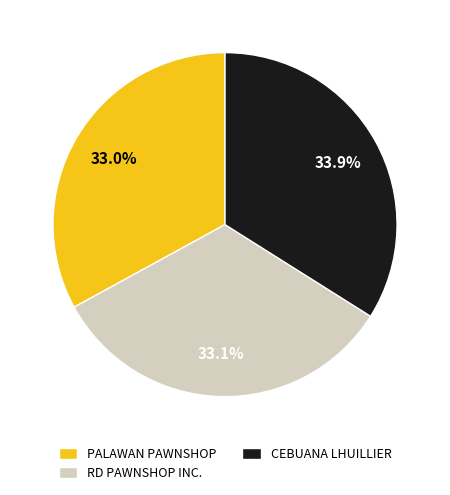

Approximately how many times larger is the value at RD PAWNSHOP INC. compared to PALAWAN PAWNSHOP?

1.0